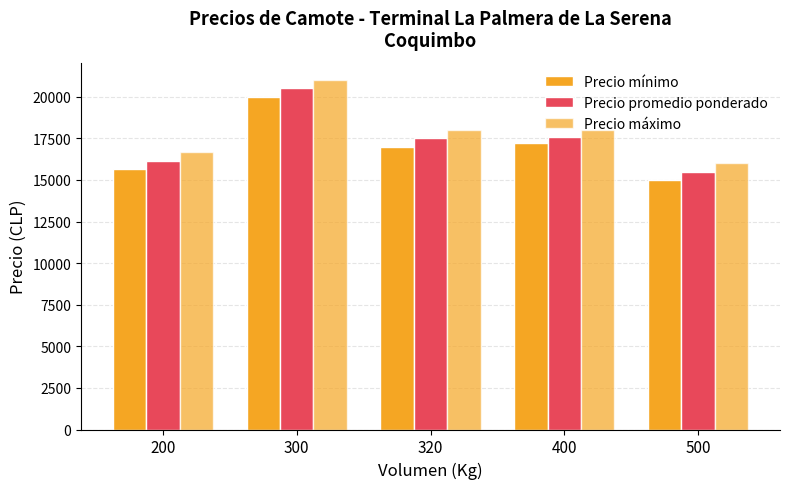

Where does the Precio mínimo series first go above 17000?

300